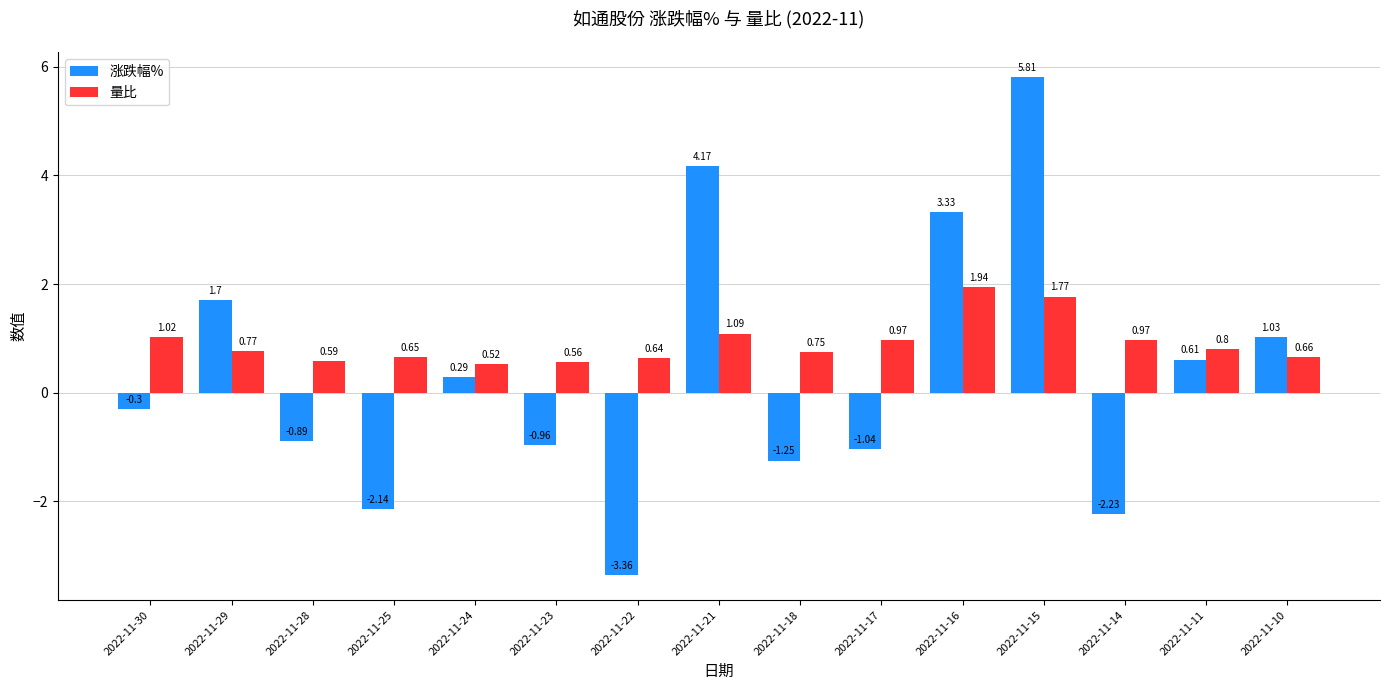

Which series has the widest spread of values?

涨跌幅%